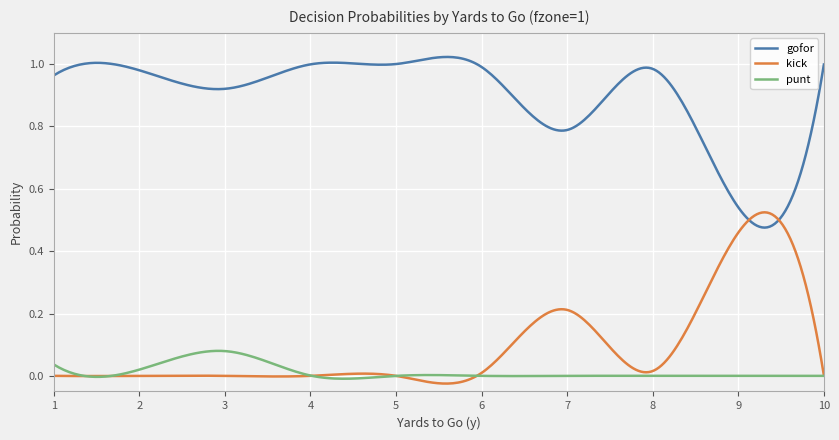

True or false: gofor and punt intersect in this chart.

False